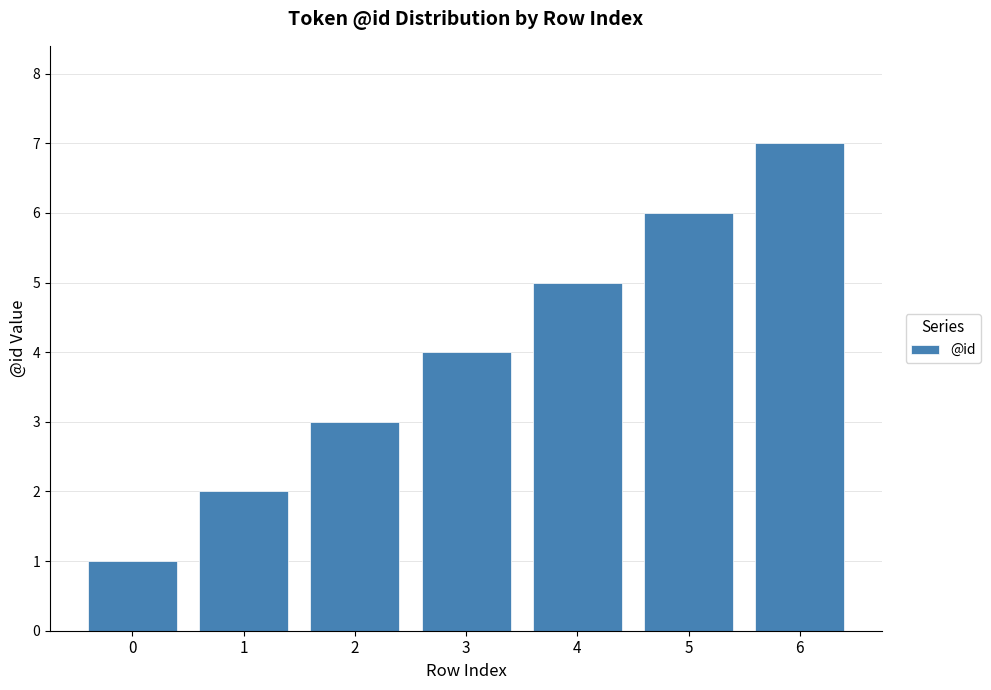

Rank the categories by value from highest to lowest.

6, 5, 4, 3, 2, 1, 0